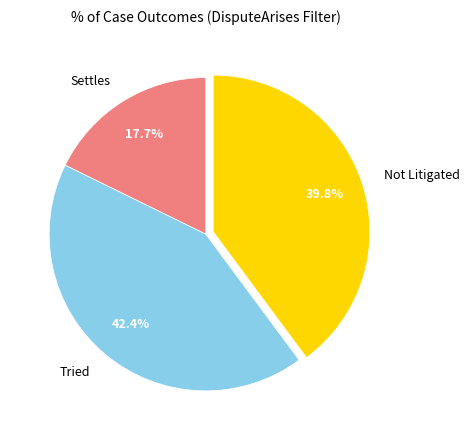

To the nearest percent, what is the difference between the largest and smallest slice percentages?

25%